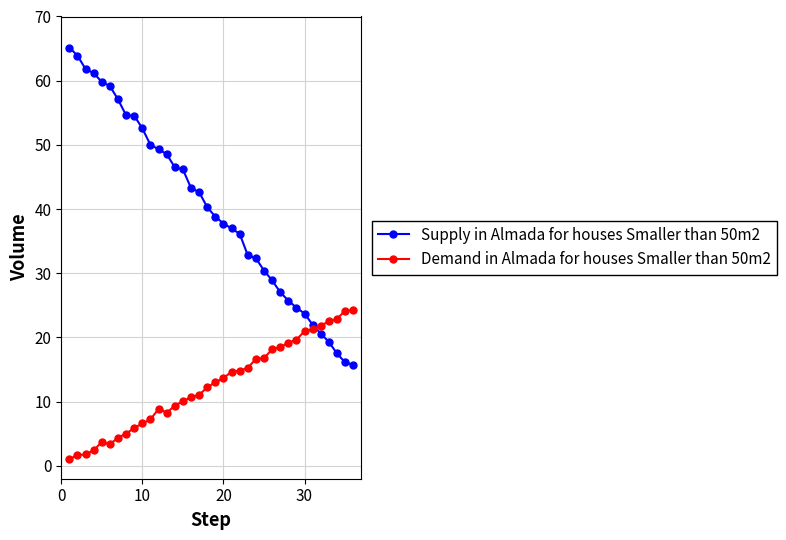

What are all the series names shown in the legend?

Supply in Almada for houses Smaller than 50m2, Demand in Almada for houses Smaller than 50m2